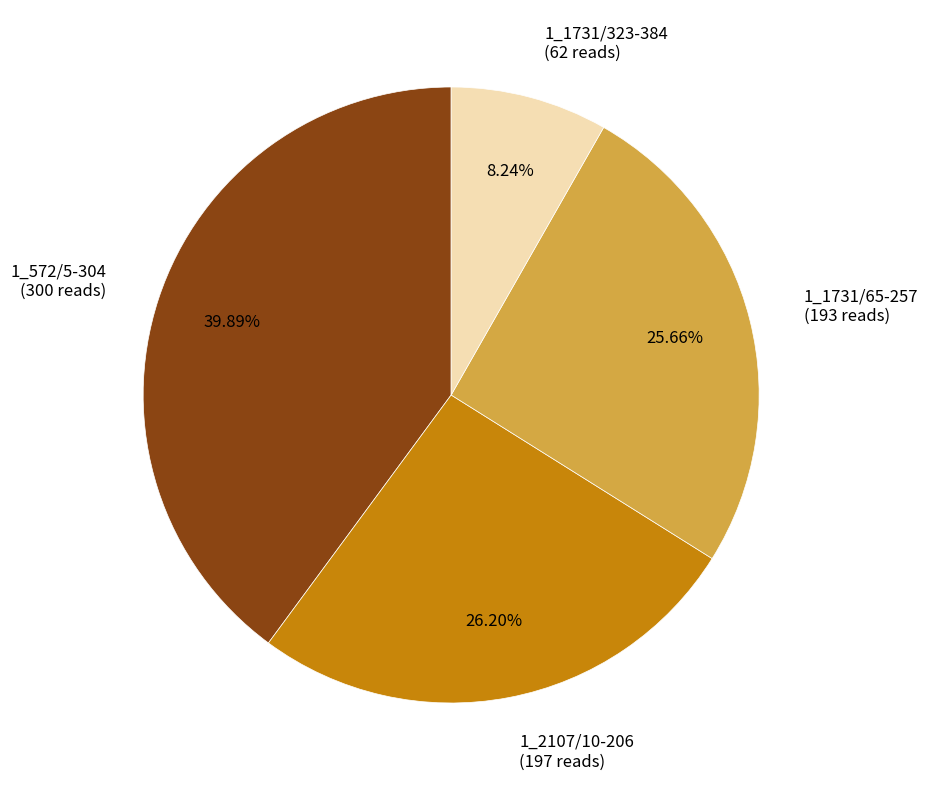

Count the number of slices in the pie.

4